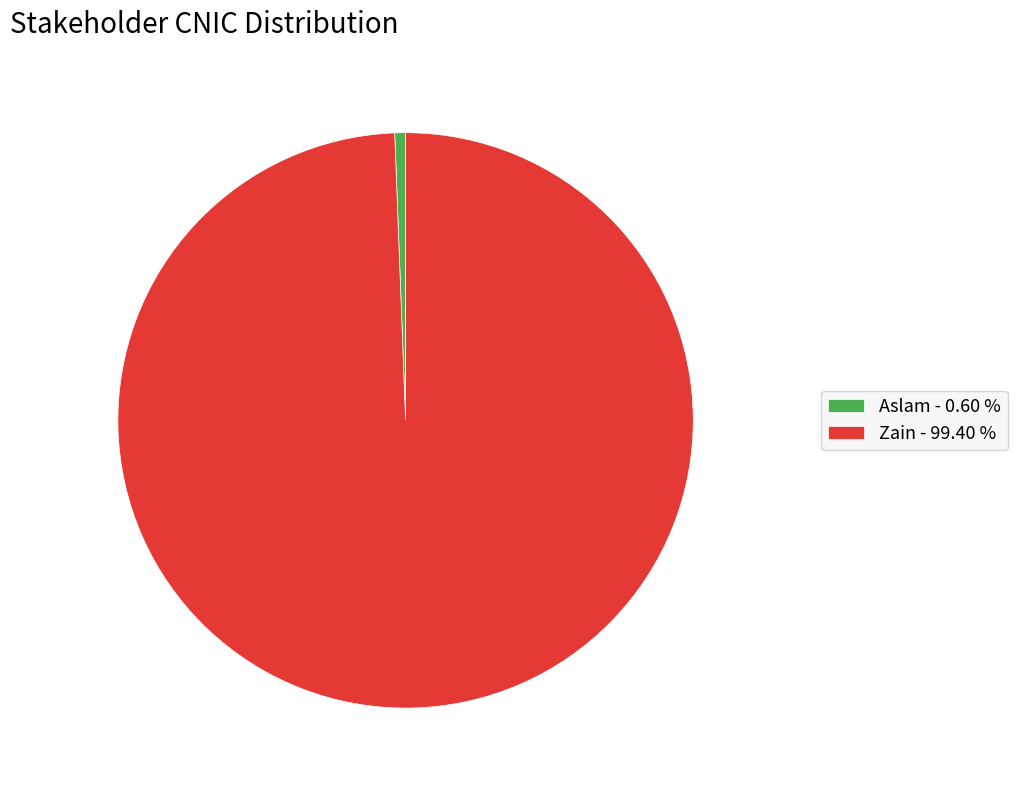

Between Aslam and Zain, which is larger?

Zain